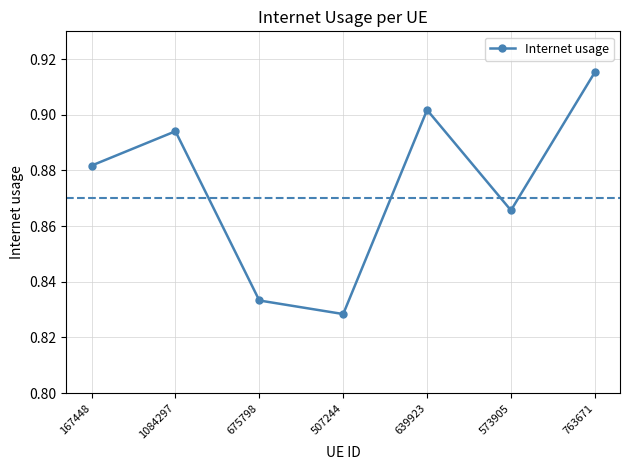

Does the chart have visible grid lines?

Yes